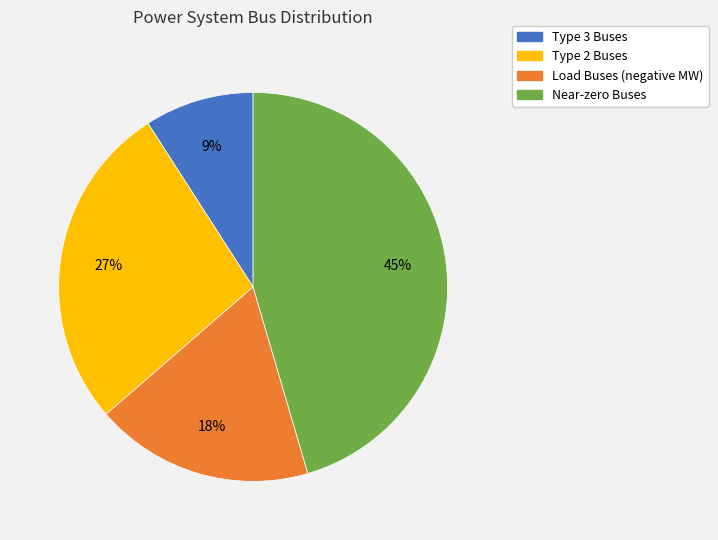

Which category has the biggest portion of the pie?

Near-zero Buses